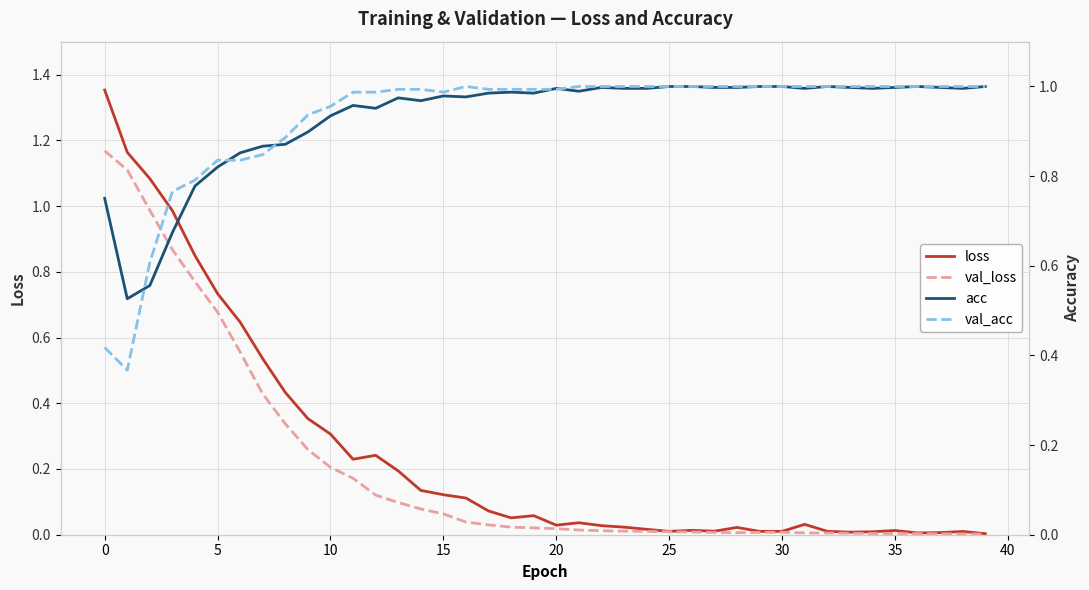

Is it true that acc equals 1.0 at 36?

True